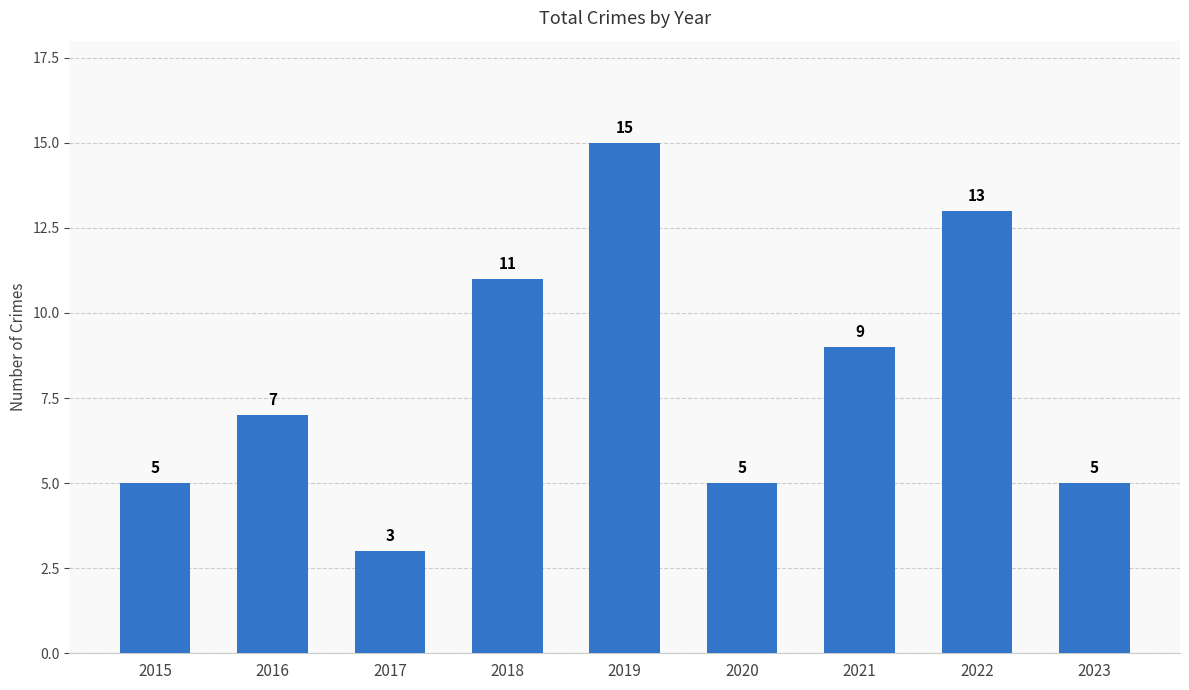

Reading left to right, list all the values displayed in this chart.

2015=5	2016=7	2017=3	2018=11	2019=15	2020=5	2021=9	2022=13	2023=5